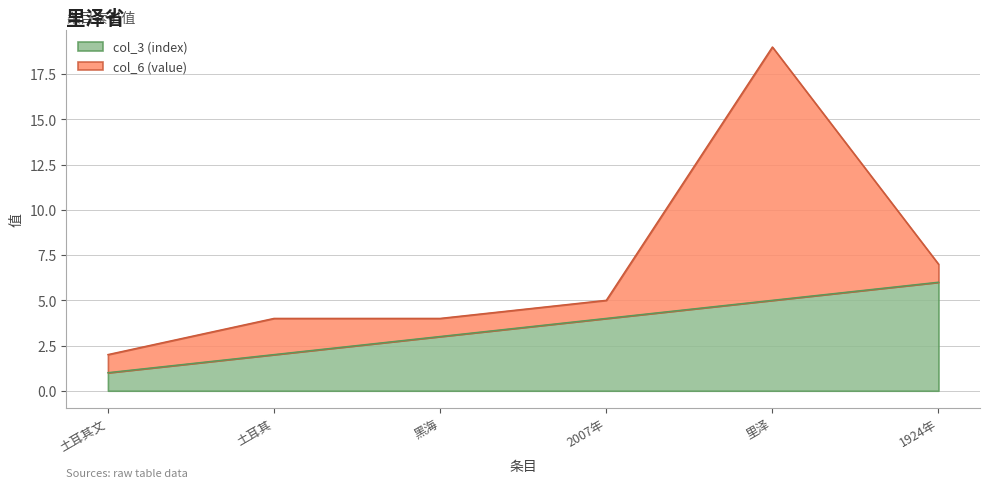

Which has a higher value, 1924年 or 土耳其文?

1924年